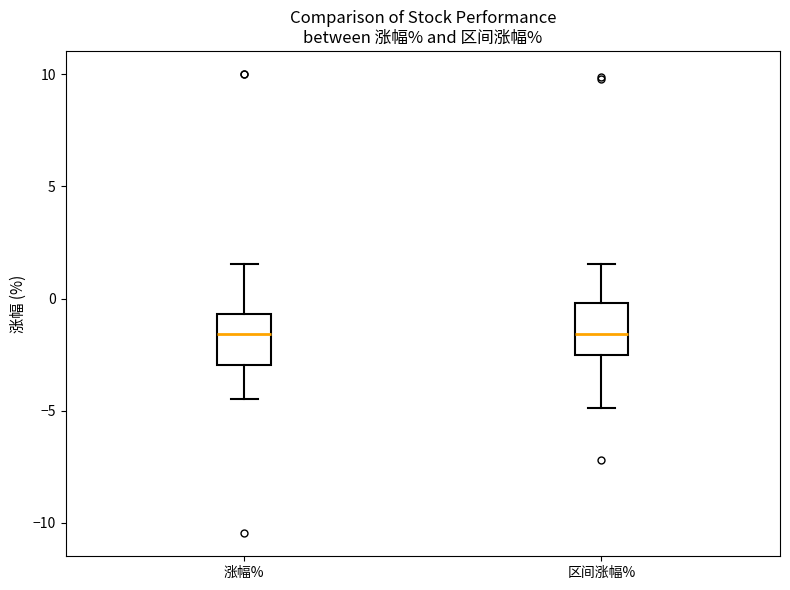

Reading left to right, read every box against the y-axis: the position of its median line, the range the box covers, and the ends of its whiskers. The values are not printed on the chart, so give them approximately, as read against the axis.

涨幅%: median -1.5, box -3.0 to -0.5, whiskers -4.5 to 1.5
区间涨幅%: median -1.5, box -2.5 to 0.0, whiskers -5.0 to 1.5